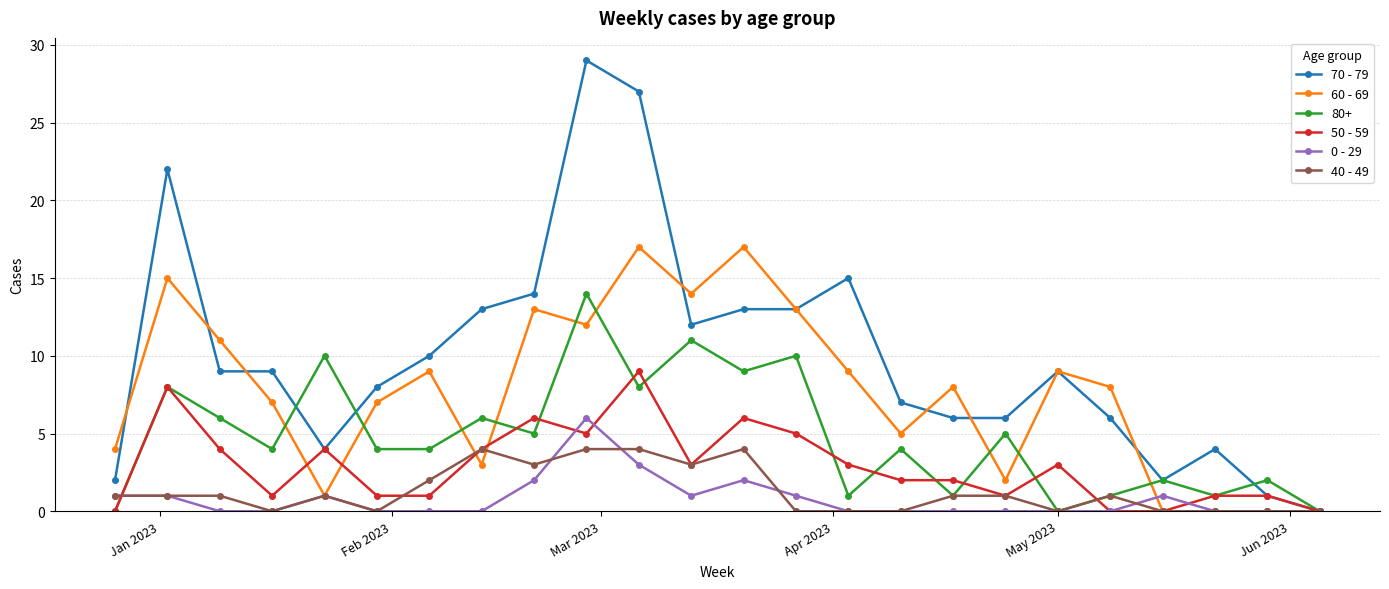

List the series in order of their peak value, highest first.

70 - 79, 60 - 69, 80+, 50 - 59, 0 - 29, 40 - 49